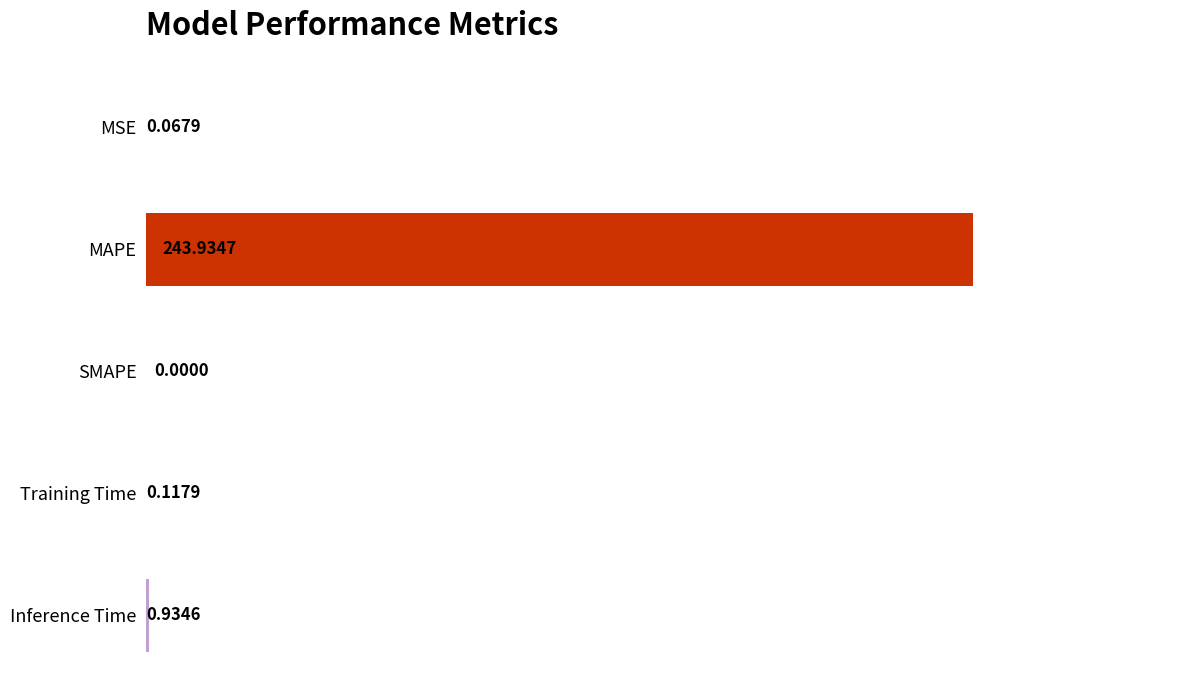

What is the change in value from SMAPE to Training Time?

+0.1